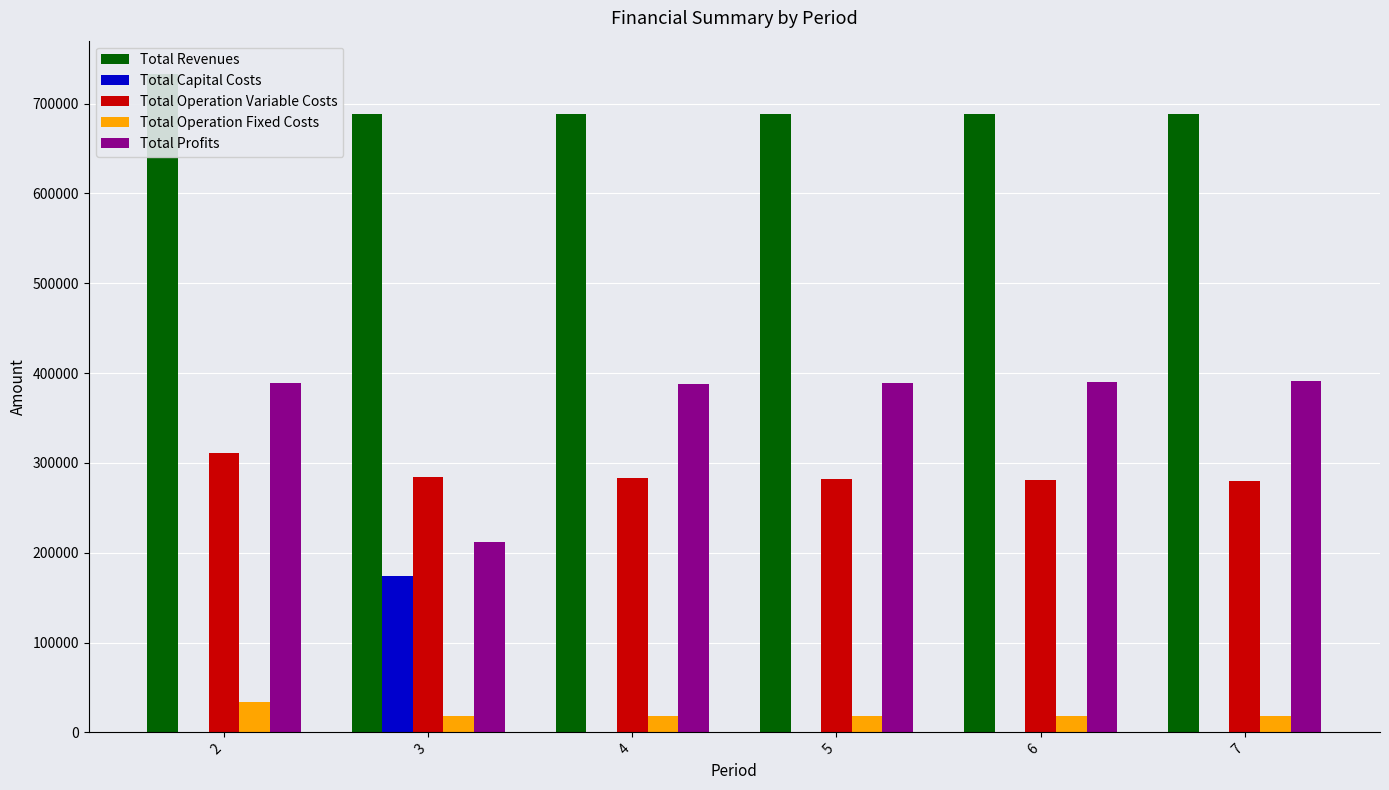

What is the spread (max minus min) of values at 3?

670496.5